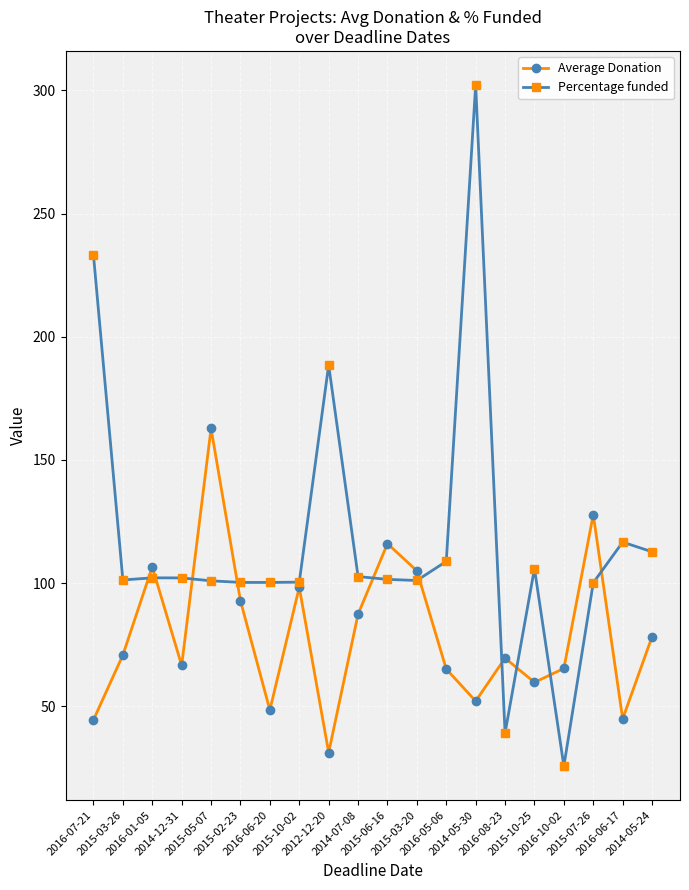

How many interior local valleys does the Average Donation series have?

6